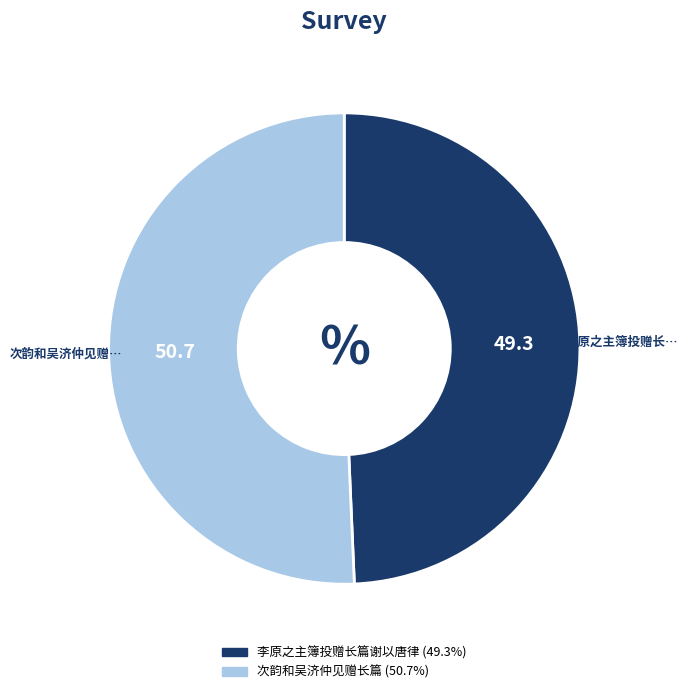

What is the ratio of the value at 李原之主簿投赠长篇谢以唐律 to the value at 次韵和吴济仲见赠长篇?

1.0